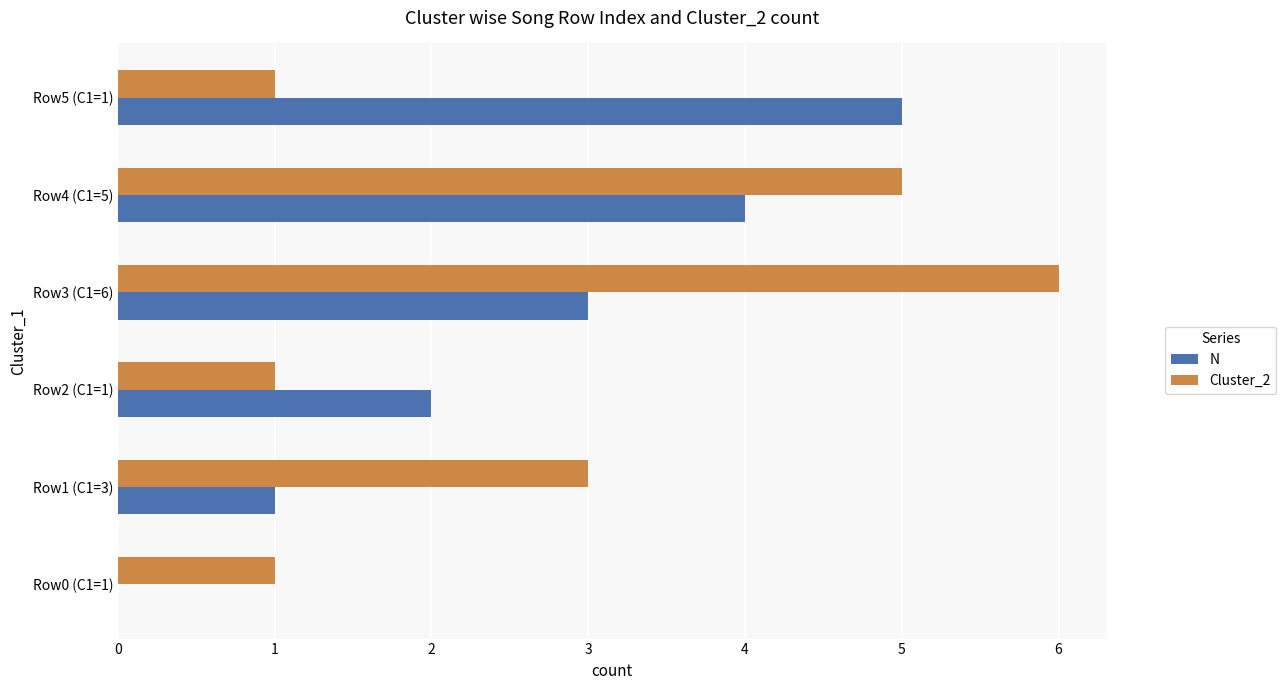

How many series are shown in this chart?

2